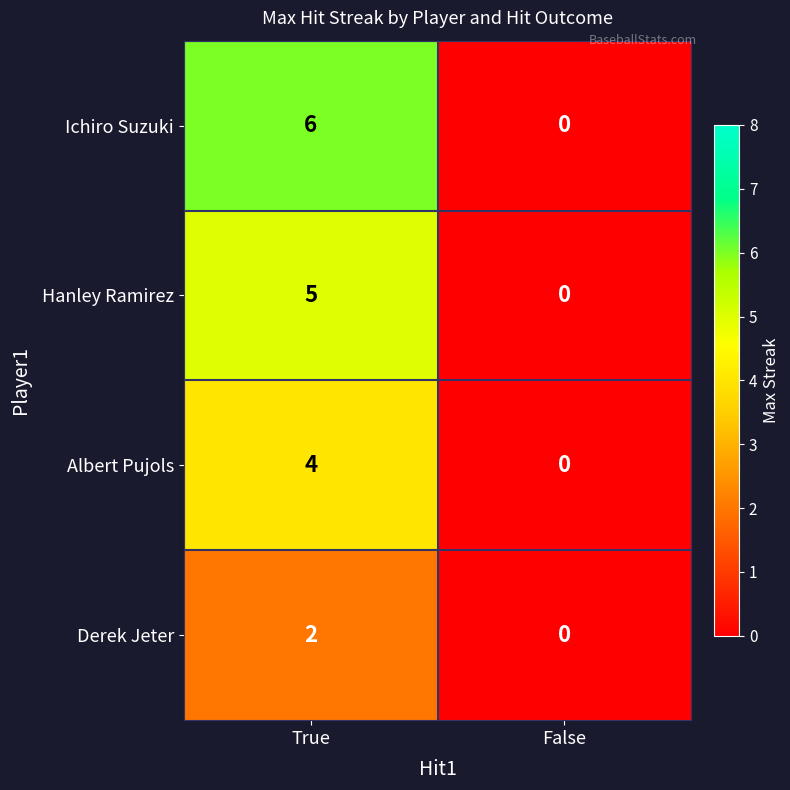

What value does the Hanley Ramirez series have at True?

5